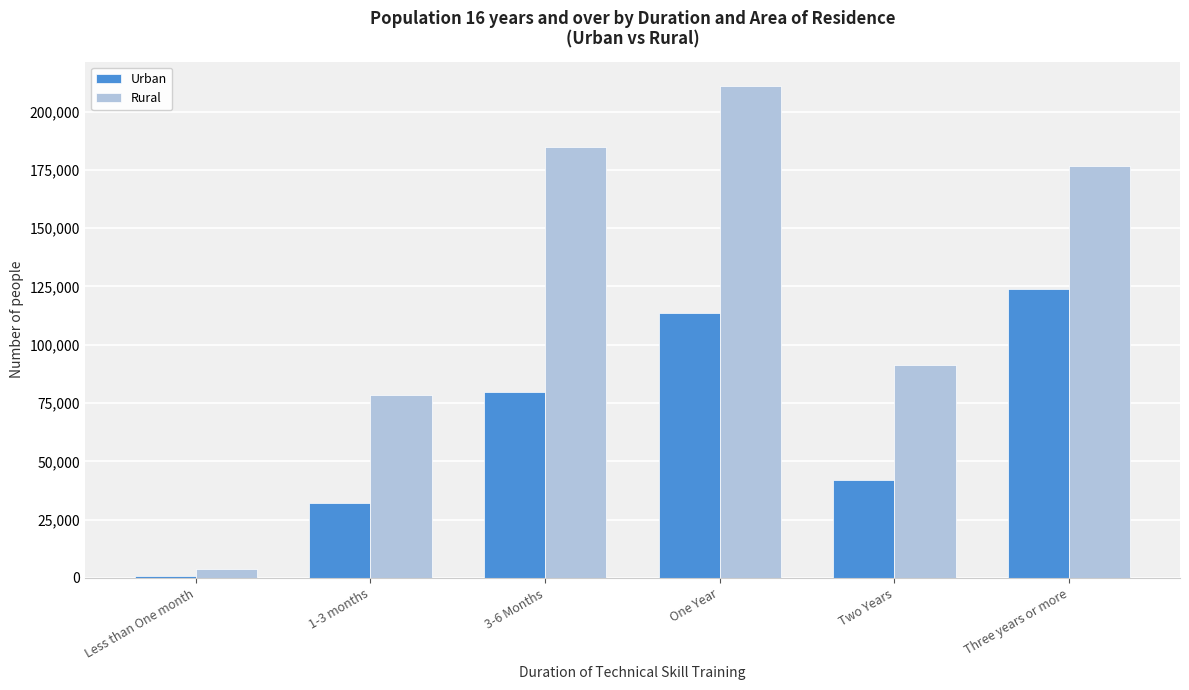

Reading left to right, extract all data points from this chart.

Urban: Less than One month=618	1-3 months=32240	3-6 Months=79608	One Year=113604	Two Years=42109	Three years or more=123831
Rural: Less than One month=3818	1-3 months=78415	3-6 Months=184765	One Year=210961	Two Years=91335	Three years or more=176629